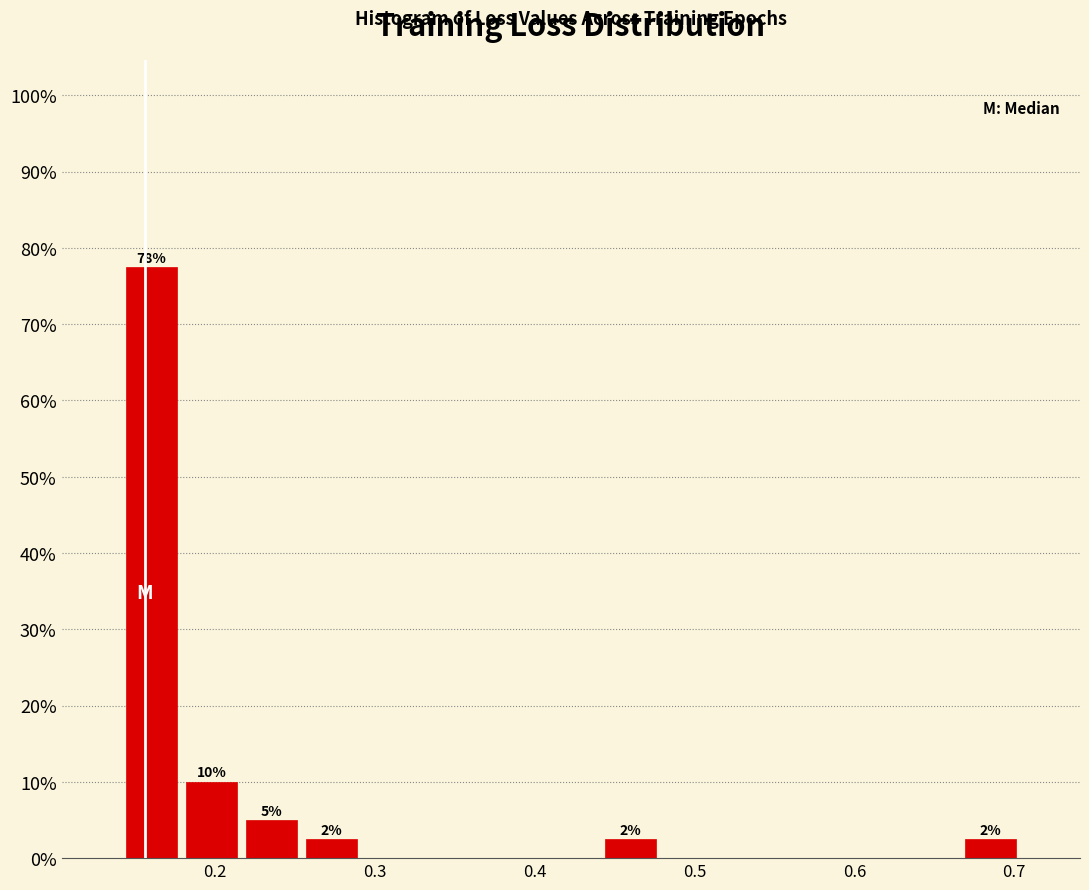

Around what value on the x-axis is the tallest bar? Give the approximate position of its centre, as read against the axis.

0.16